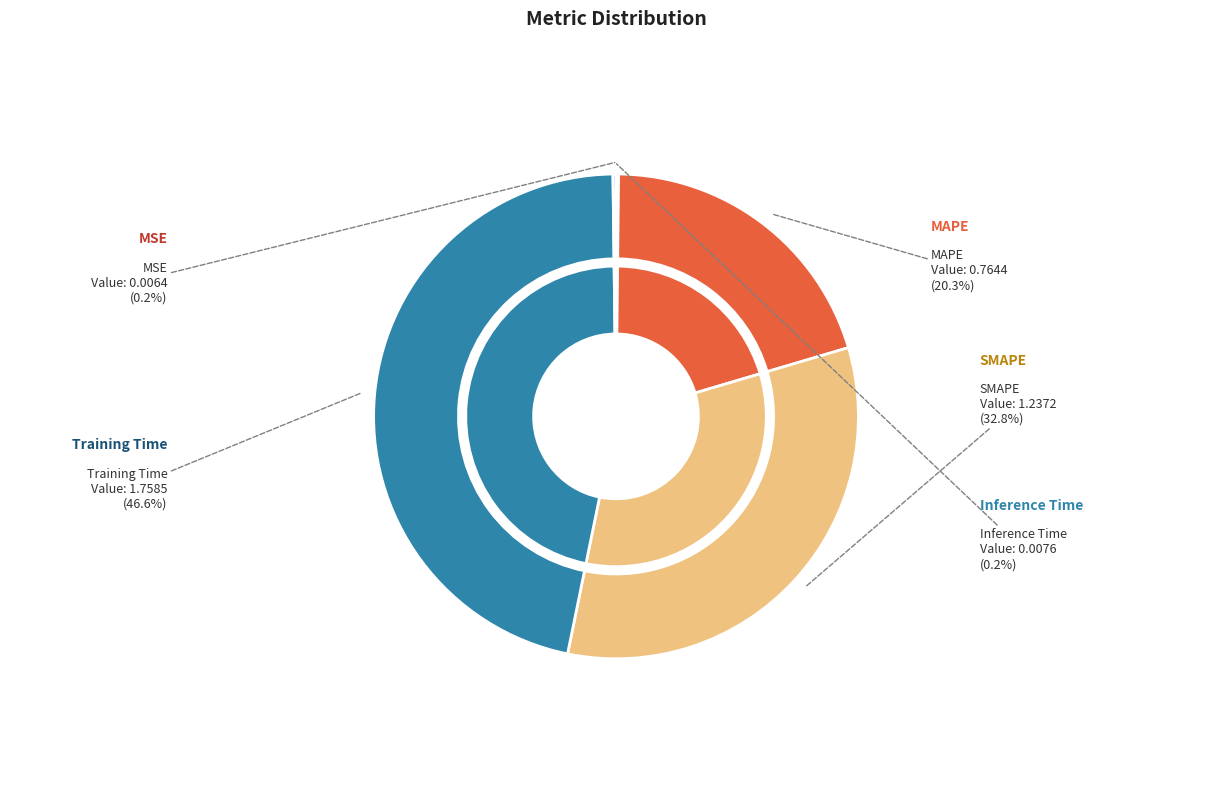

The MAPE slice represents 20% of the pie. True or false?

True